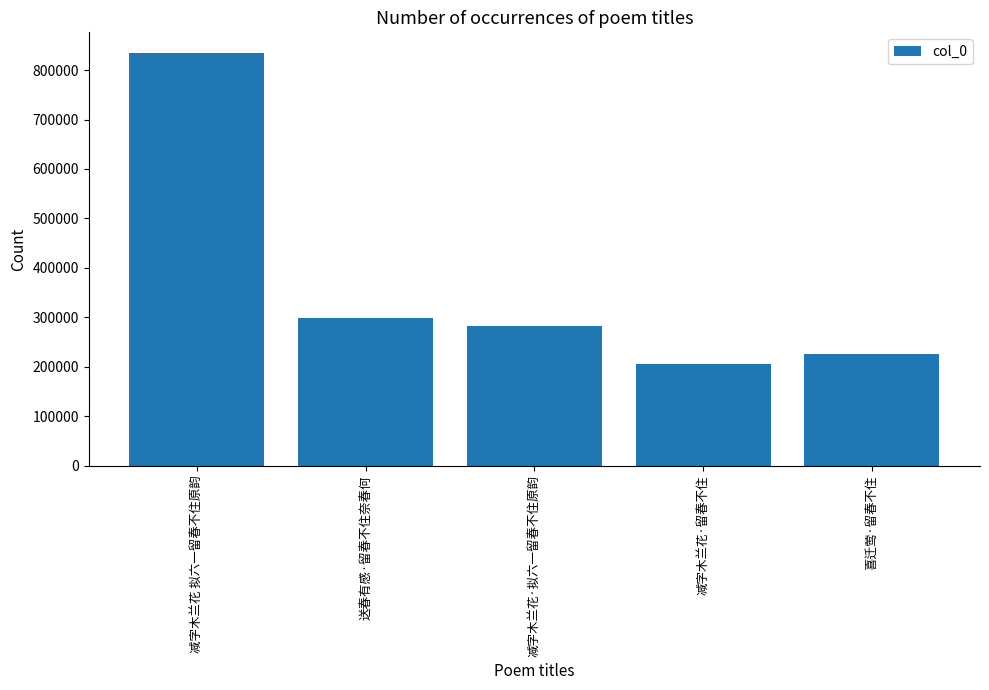

Rank the categories by value from highest to lowest.

减字木兰花 拟六一留春不住原韵, 送春有感·留春不住奈春何, 减字木兰花·拟六一留春不住原韵, 喜迁莺·留春不住, 减字木兰花·留春不住